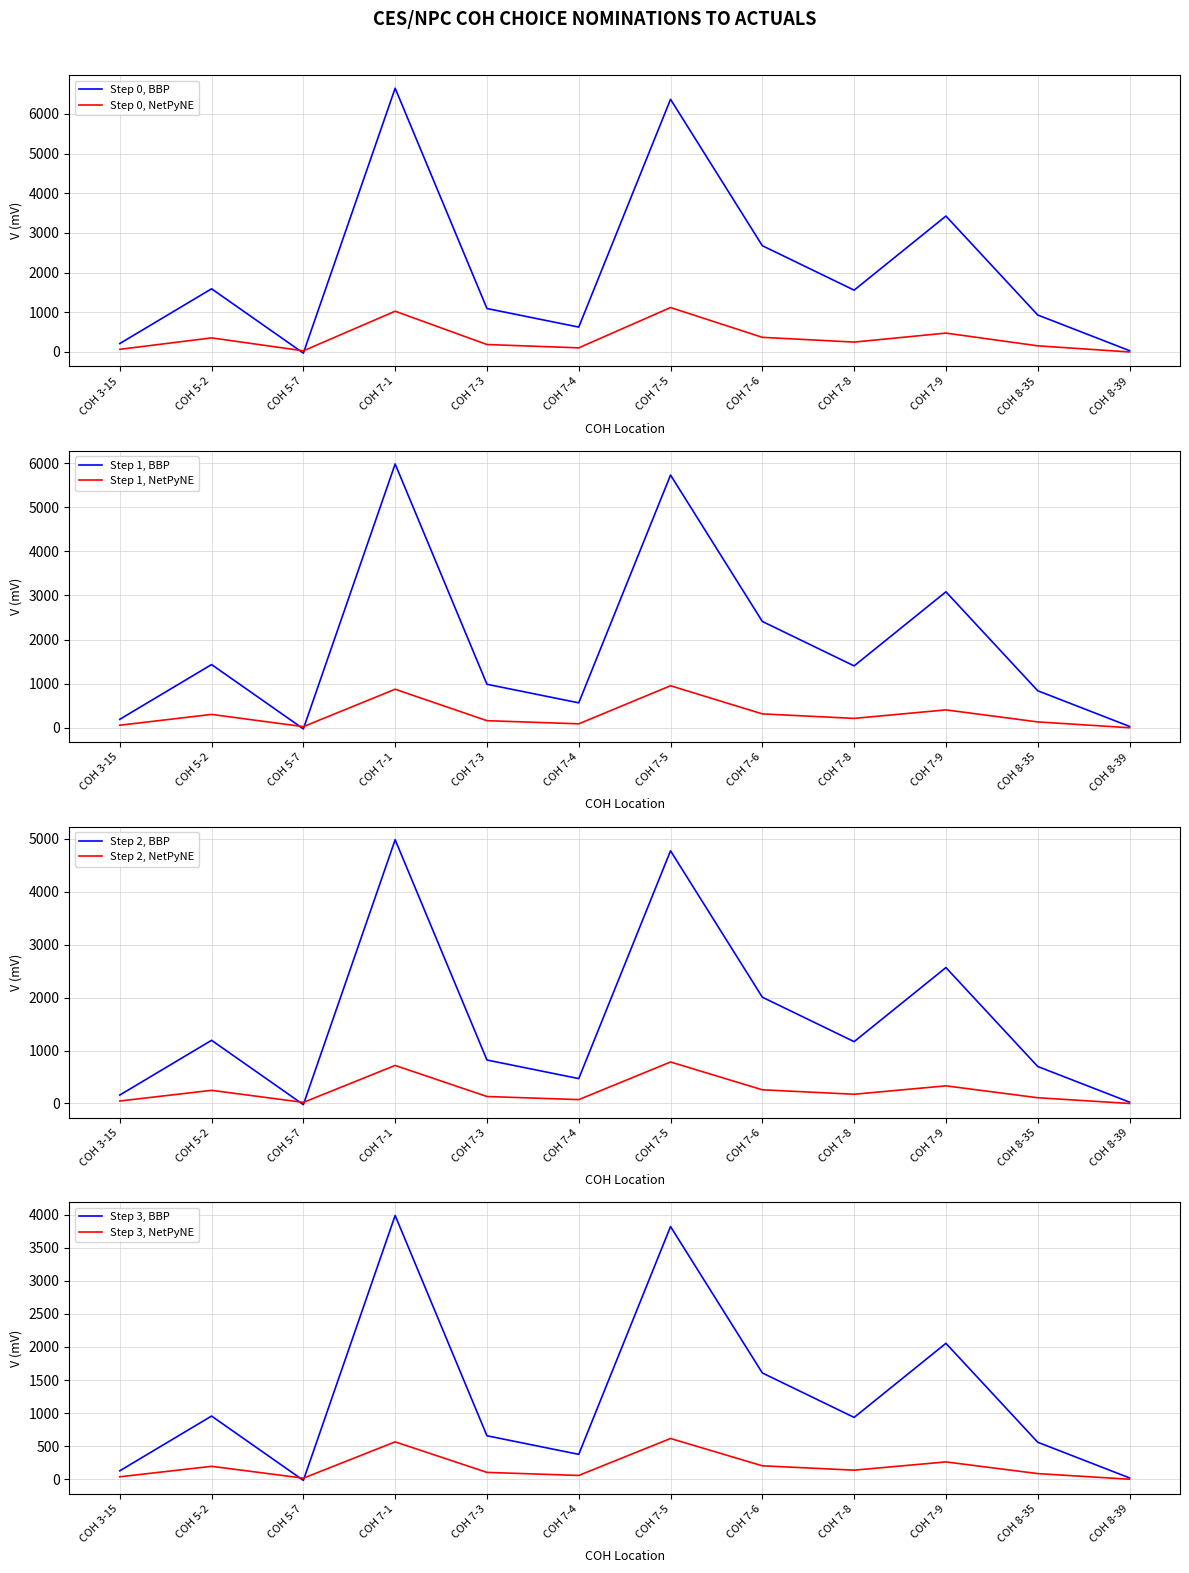

What is the average value of the COH 5-2 series?

344.9